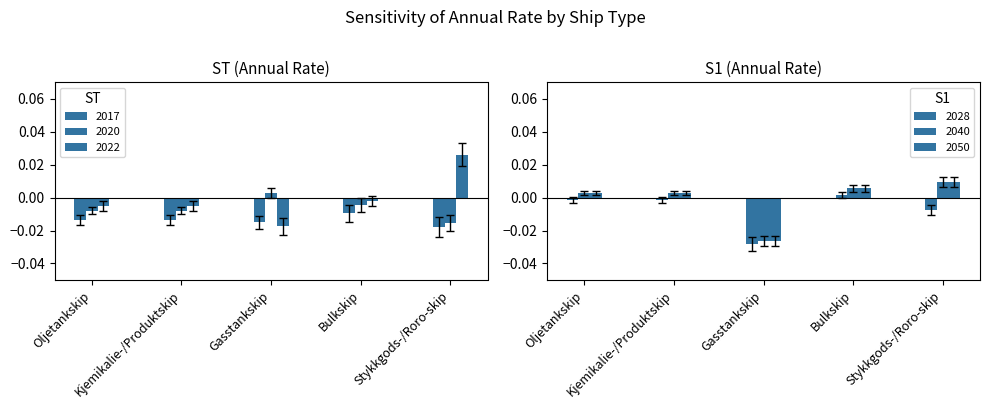

True or false: 2022 has a value of -0.0 at Oljetankskip.

True